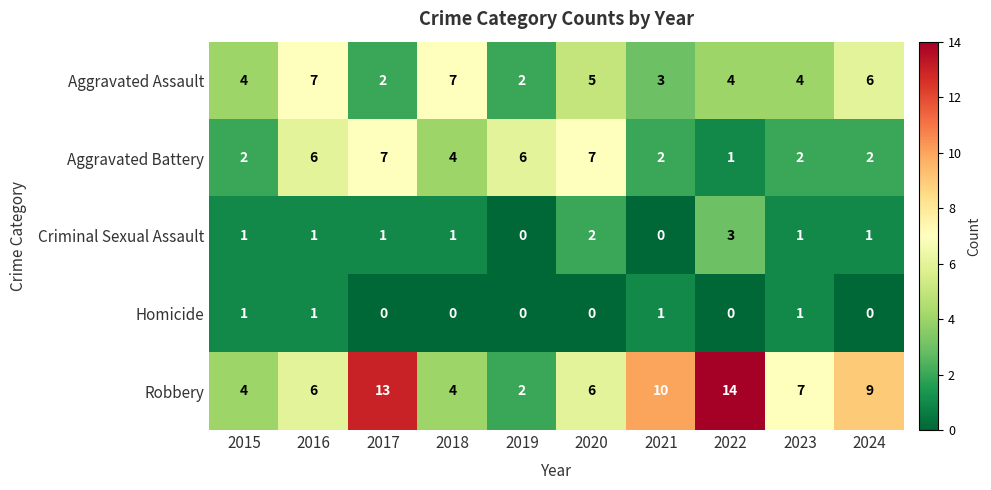

What is the greatest value displayed?

14